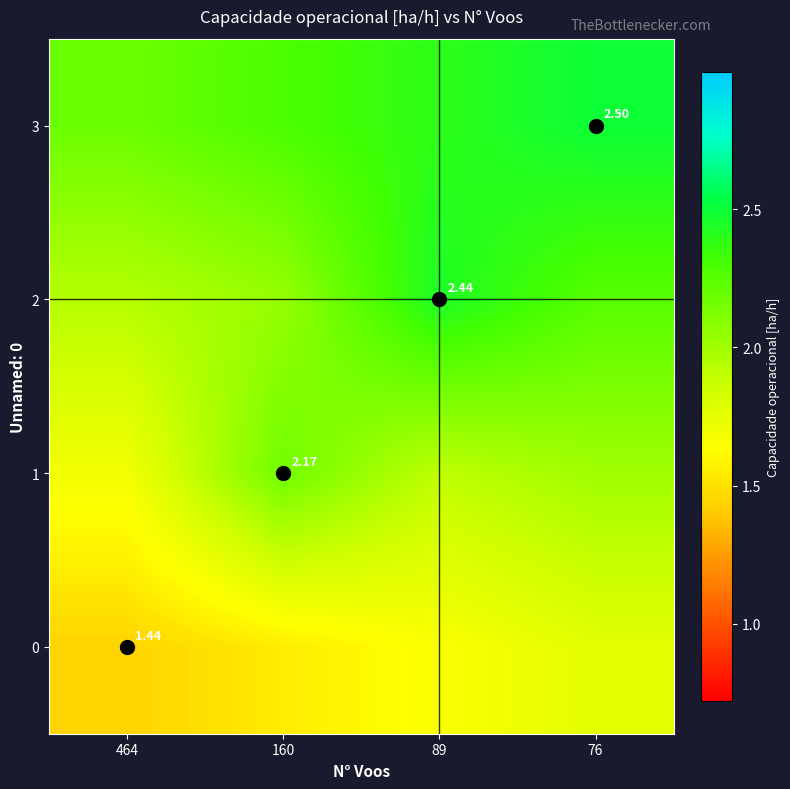

Is the value of 1 at 89 greater than the value of 3 at 464?

No